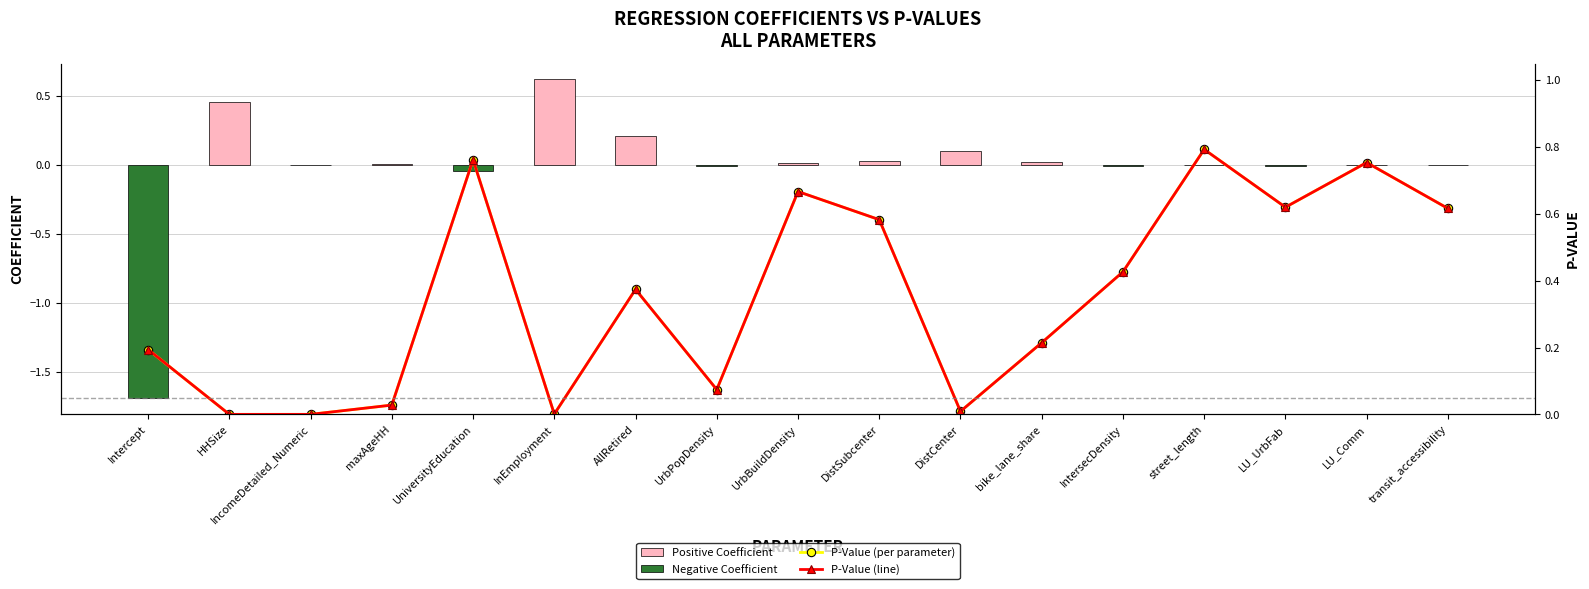

What is the sum of all coefficient values?

-0.3